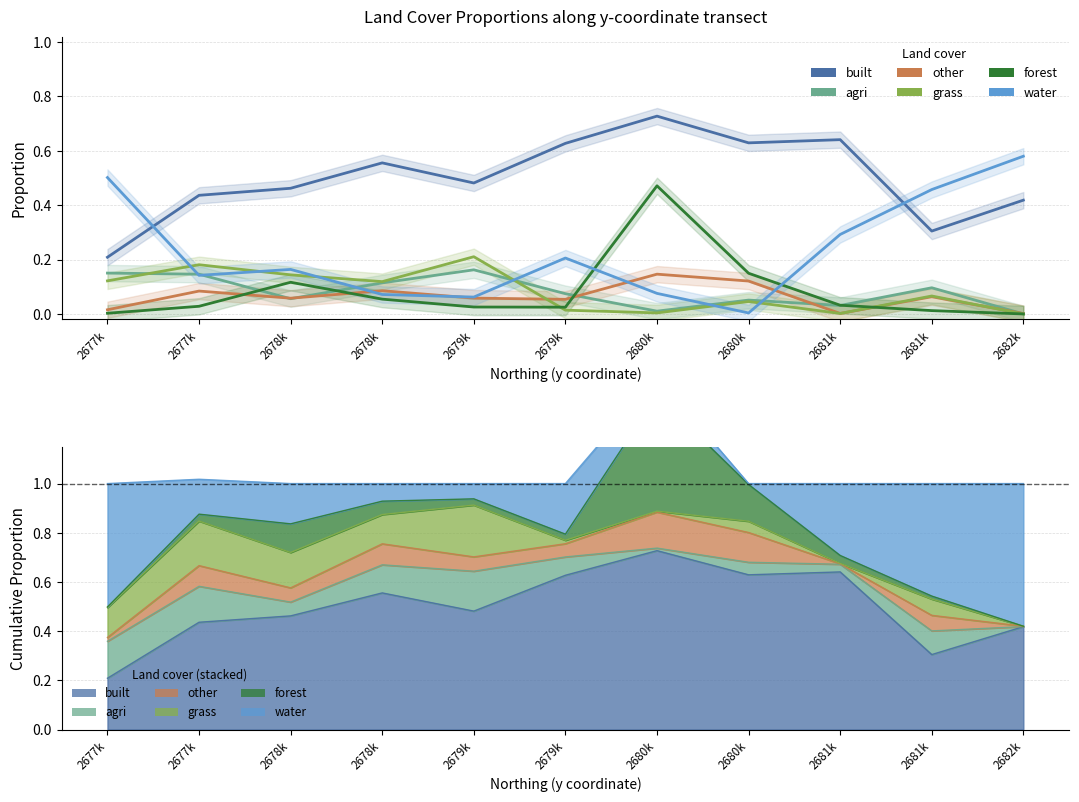

What is the difference between the grass values at 2680k and 2679k?

0.2